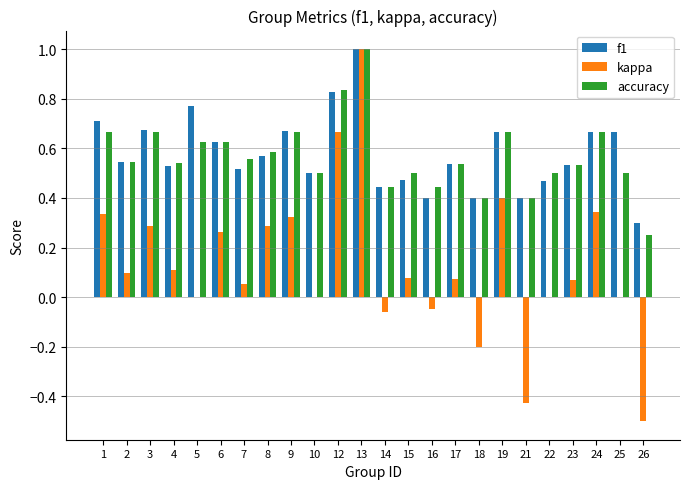

Is it true that accuracy equals 1.1 at 24?

False